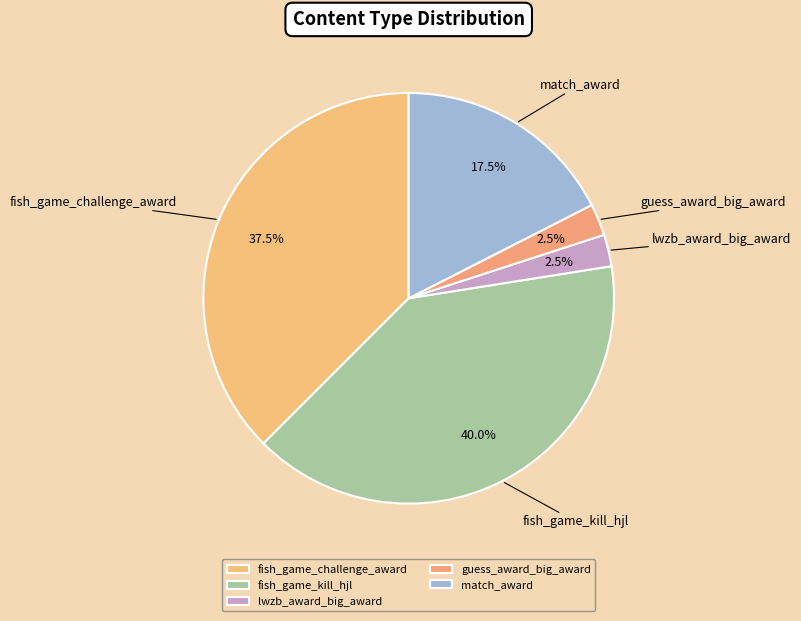

Combined, do lwzb_award_big_award and fish_game_challenge_award account for over 50%?

No